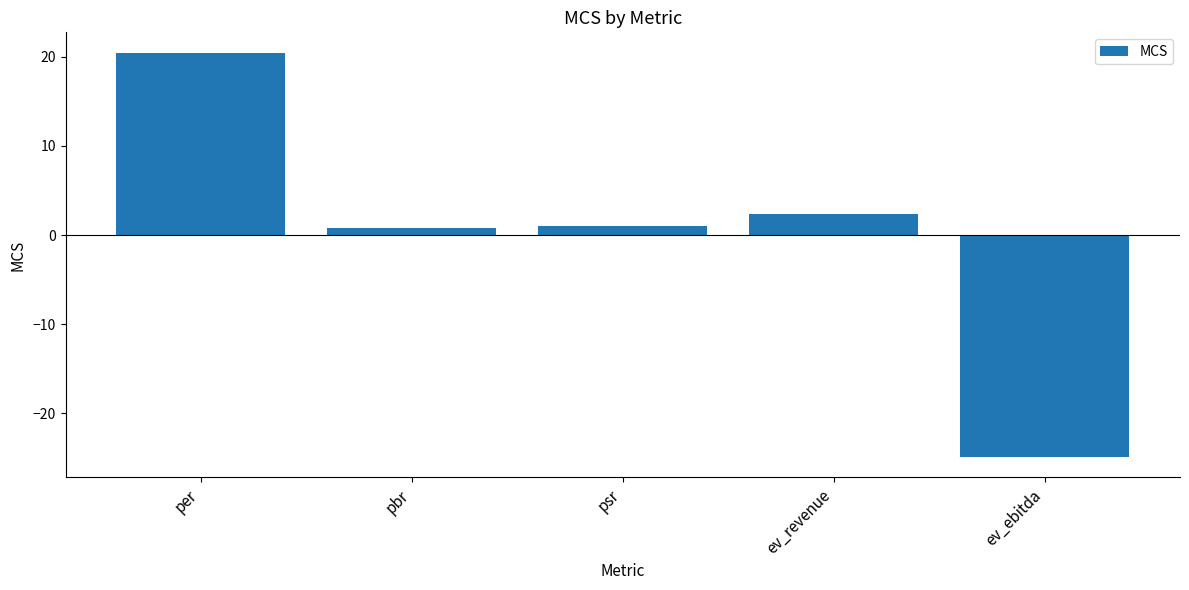

At which label does the data first exceed 0?

per